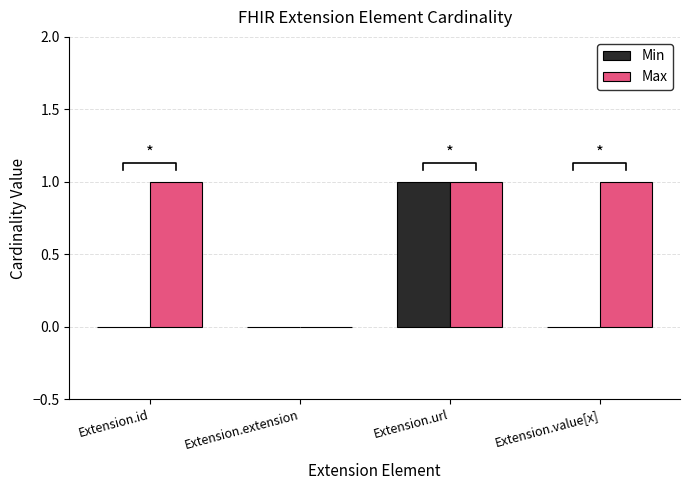

What is the value of the Min bar at the 3rd from the left?

1